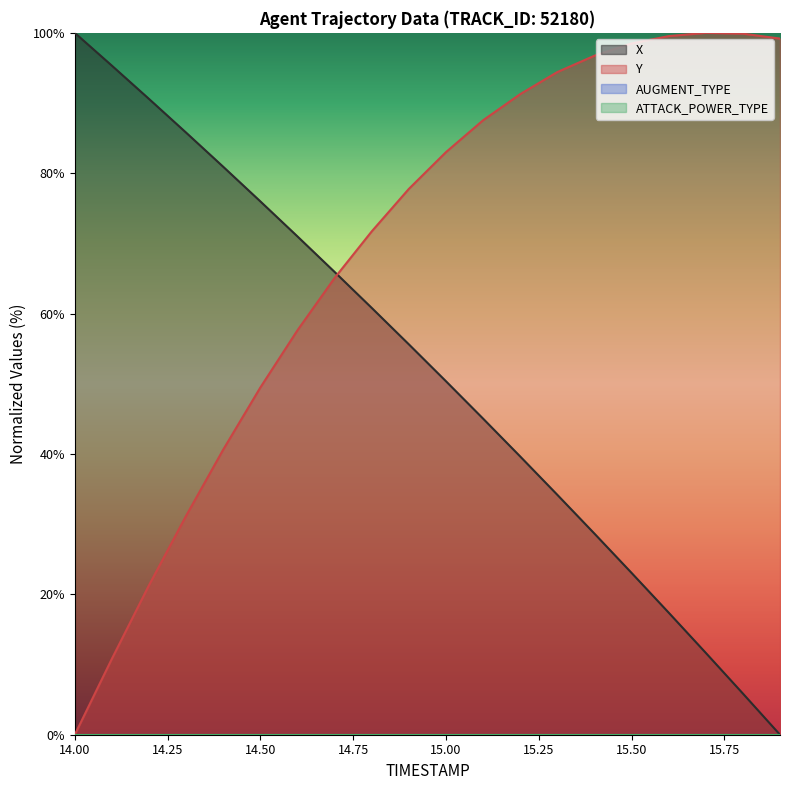

Between 15.5 and 15.6, which series saw the biggest shift?

X